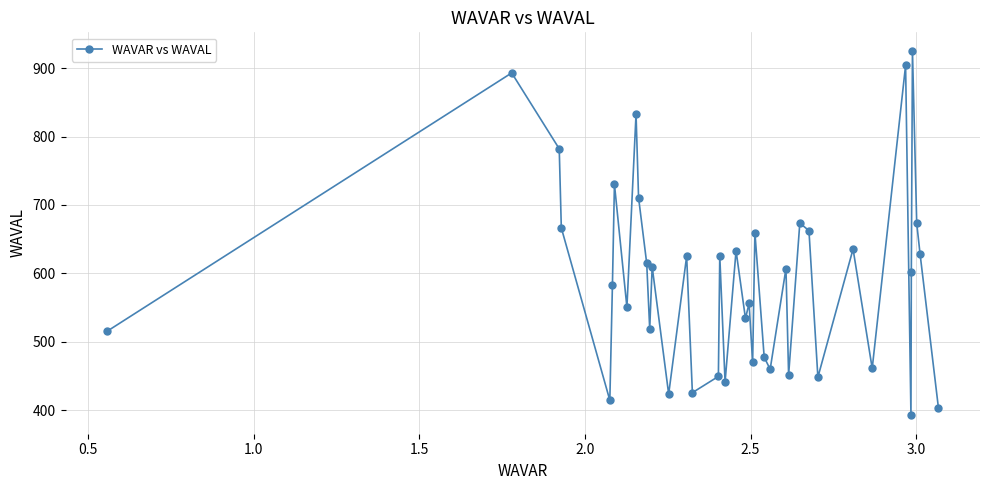

What is the sum of all values?

23665.4